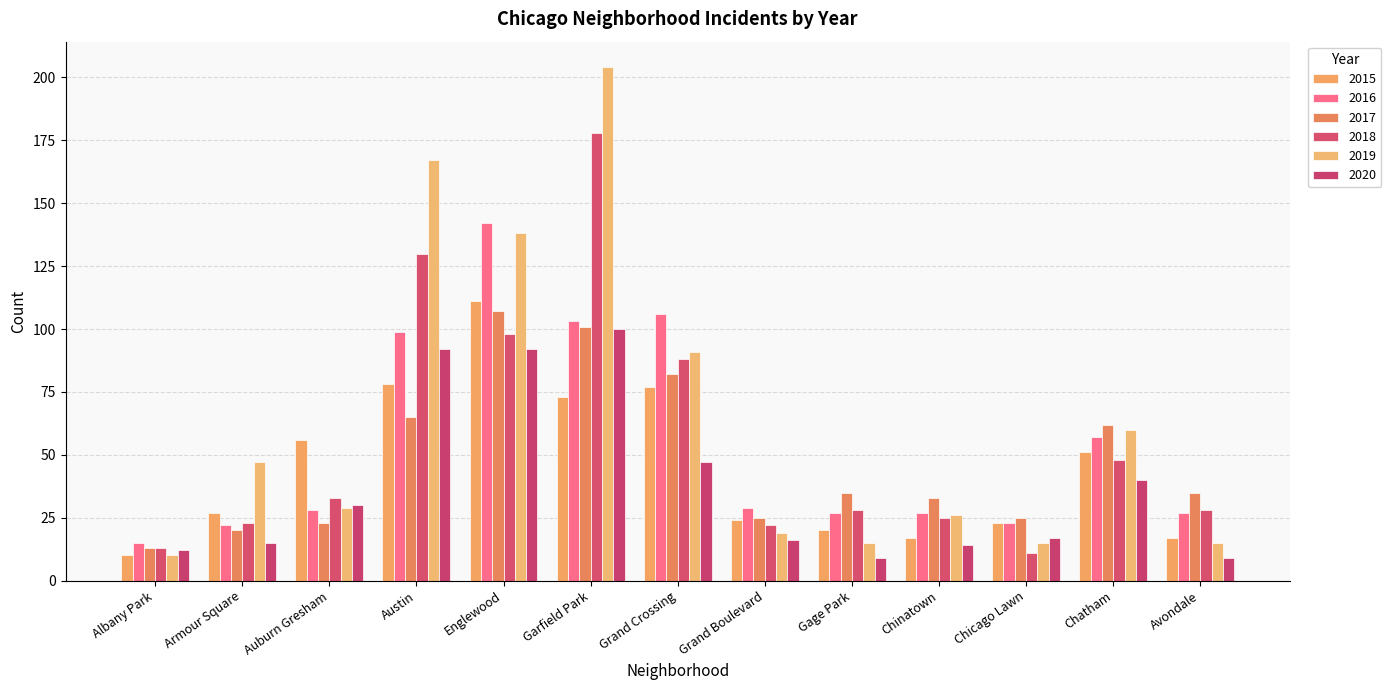

At how many categories does at least one series exceed 44?

7